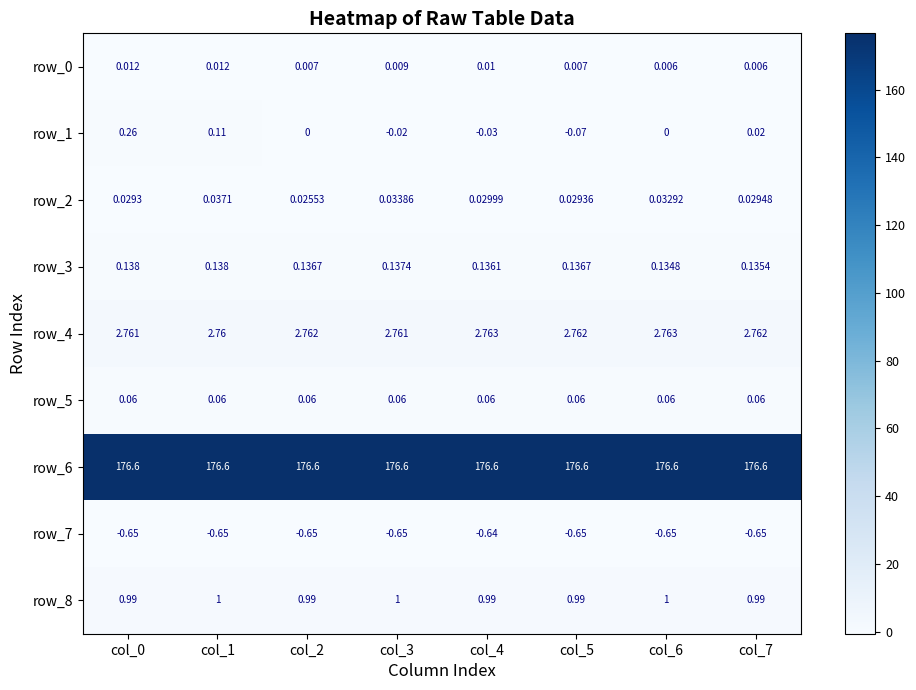

Is the value of row_5 at col_4 greater than the value of row_3 at col_2?

No